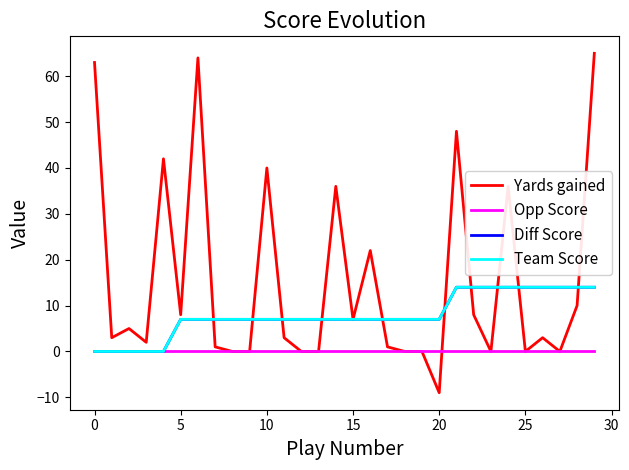

What is the difference between the maximum and minimum values in the Yards gained series?

74